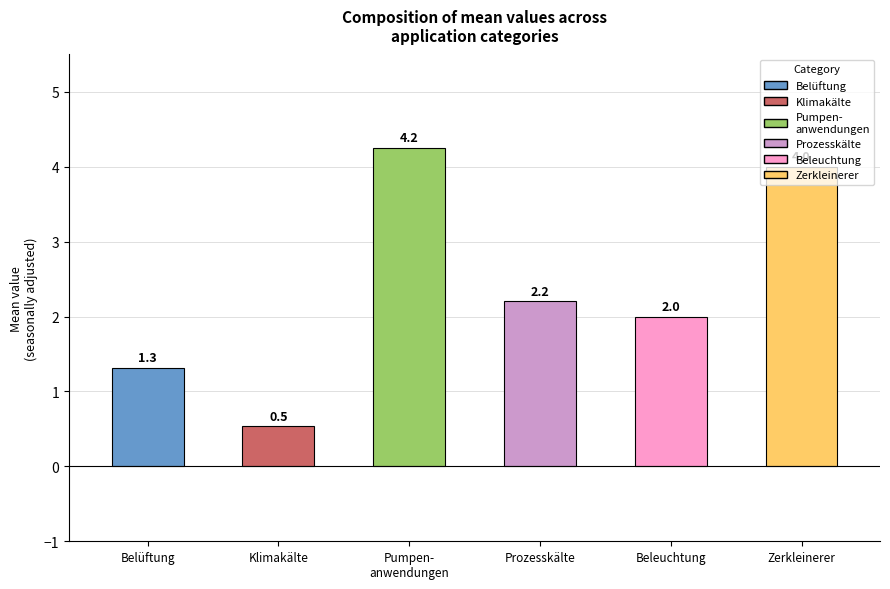

What is the change in value from Prozesskälte to Zerkleinerer?

+1.8